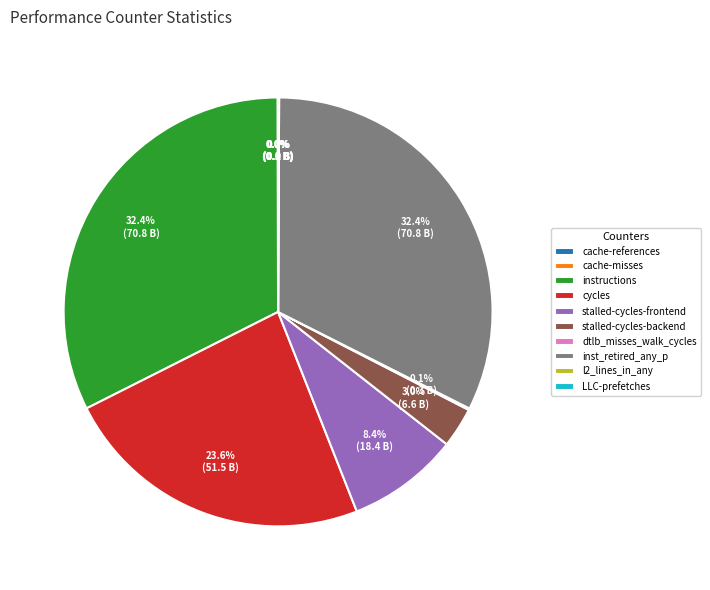

Approximately how many times larger is the value at cycles compared to instructions?

0.7